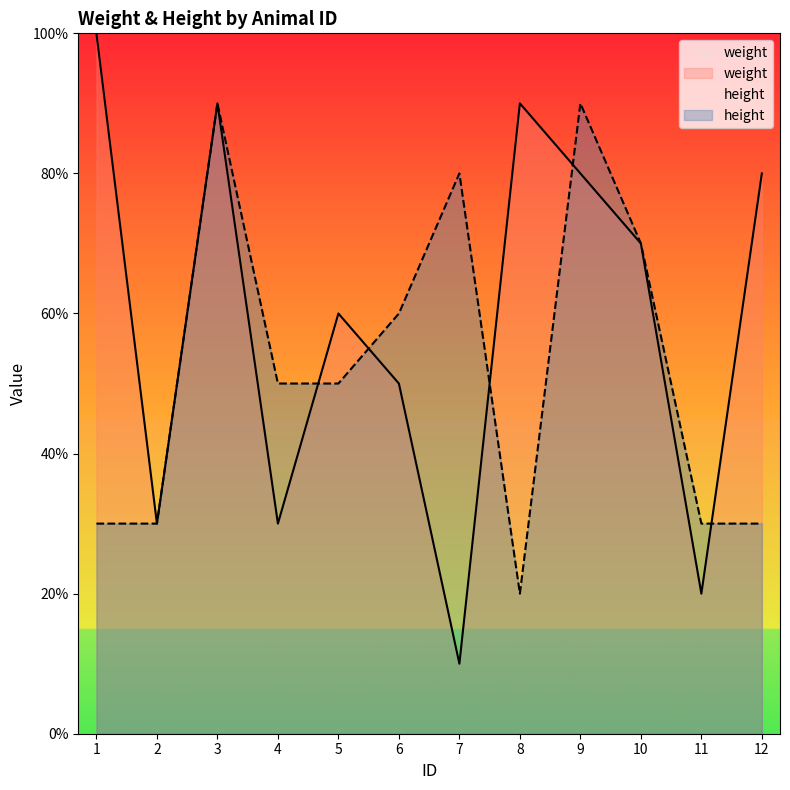

At how many categories does at least one series exceed 7?

6